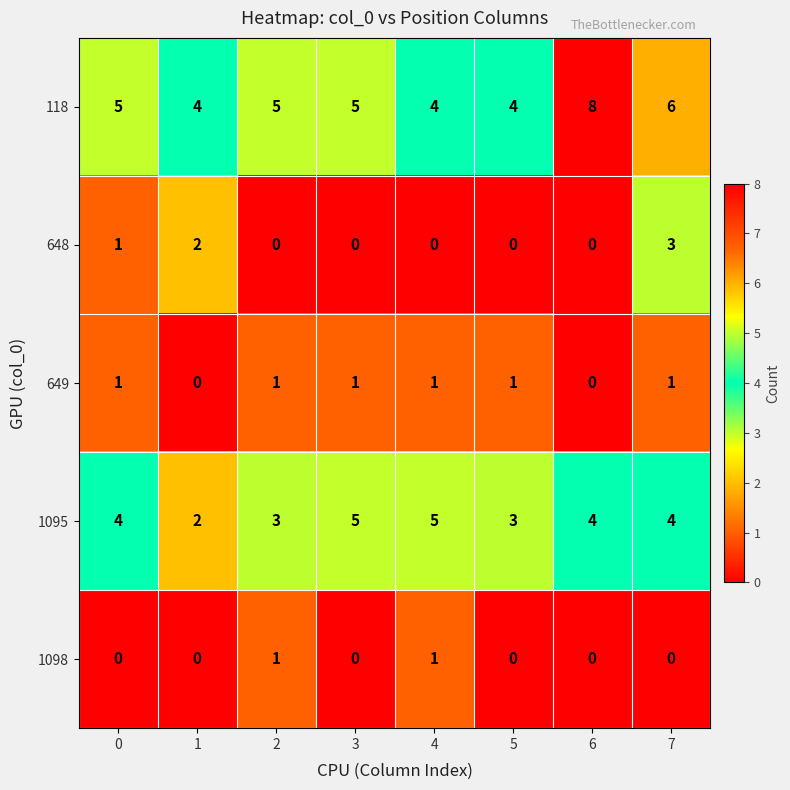

What is the difference between the maximum and minimum values in the 648 series?

3